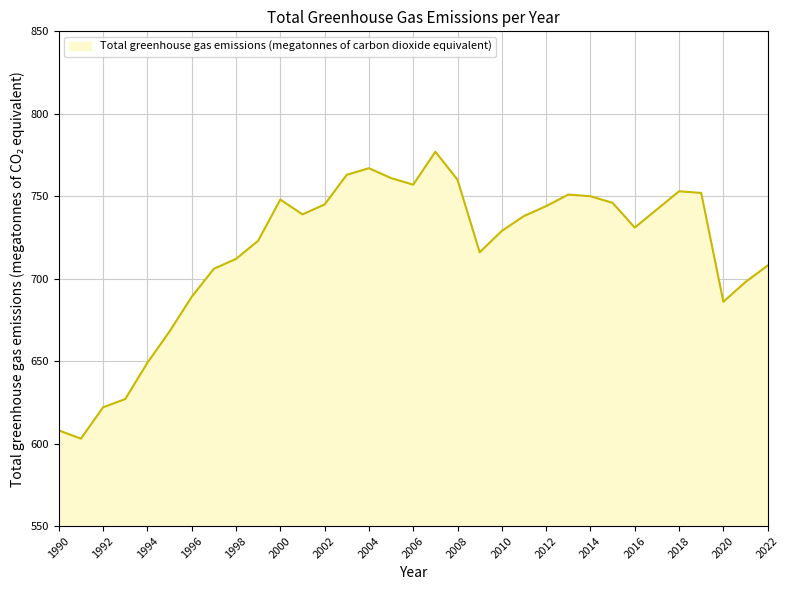

What is the sum of all values?

23668